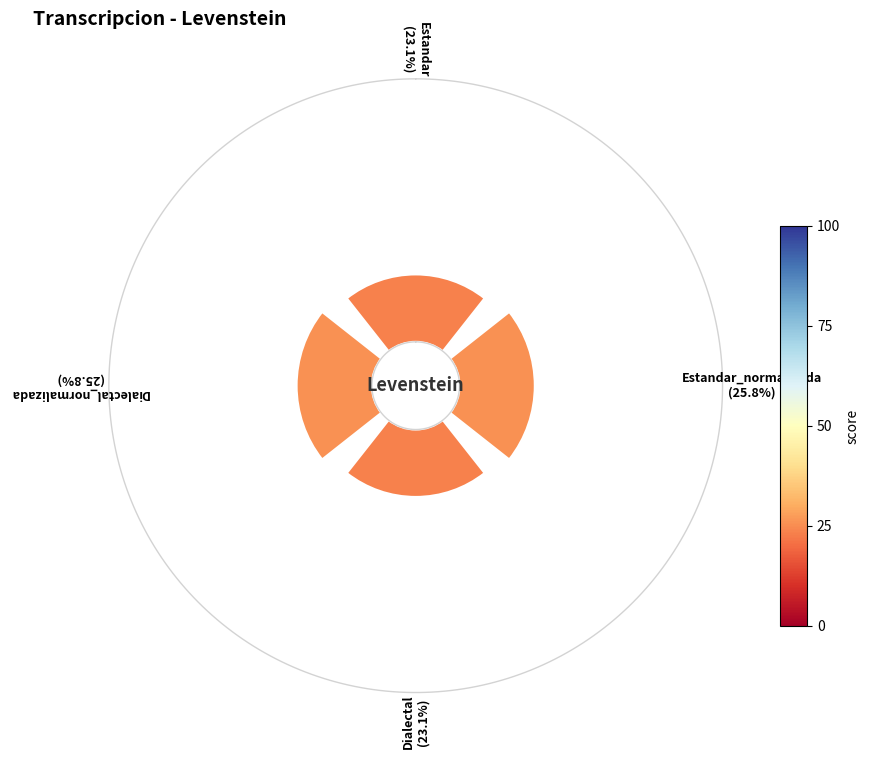

To the nearest percent, what portion does Estandar represent?

24%